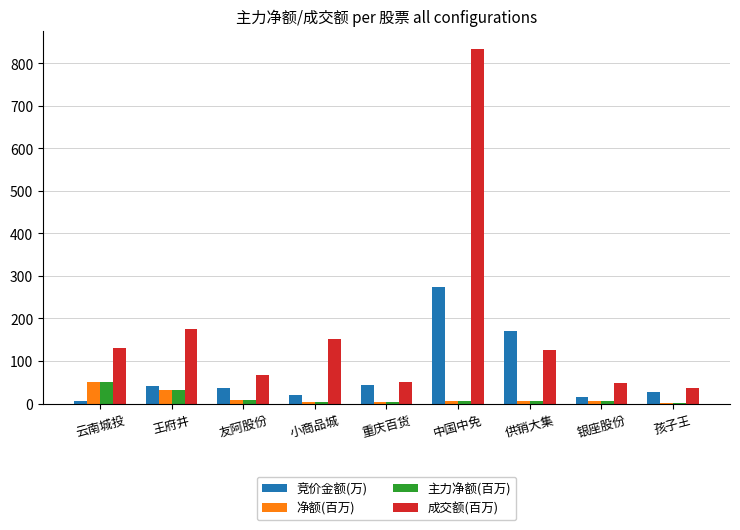

How many data points does each series have?

9